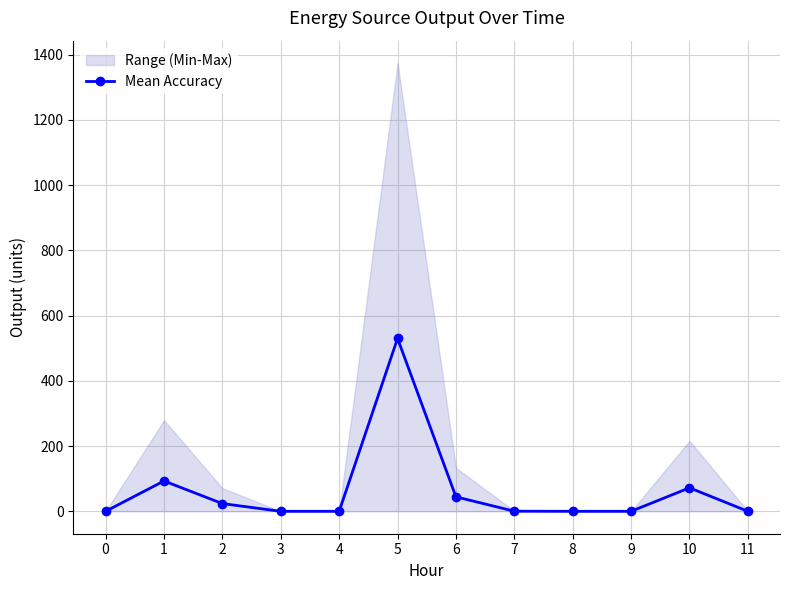

The value at 1 is 93.0. True or false?

True